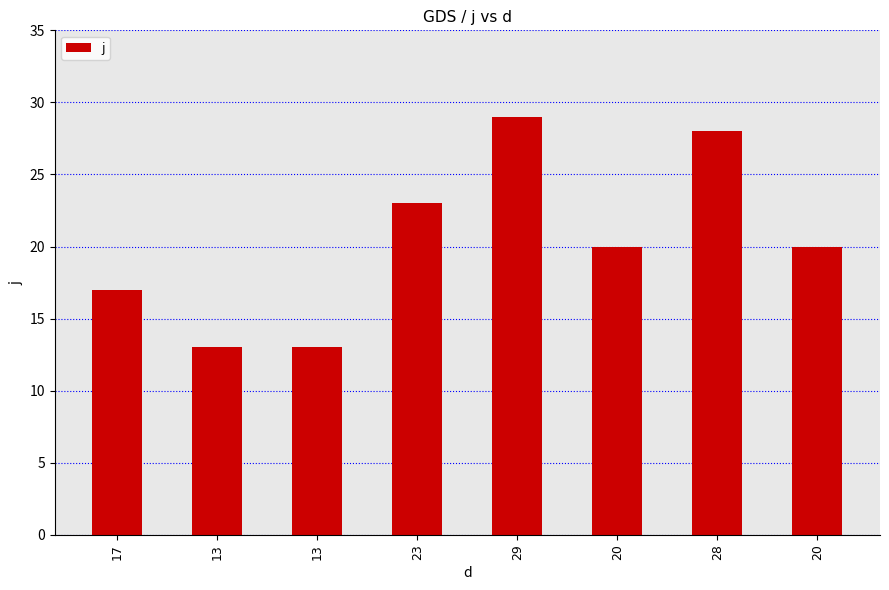

Reading left to right, list all the values displayed in this chart.

17=17	13=13	13=13	23=23	29=29	20=20	28=28	20=20